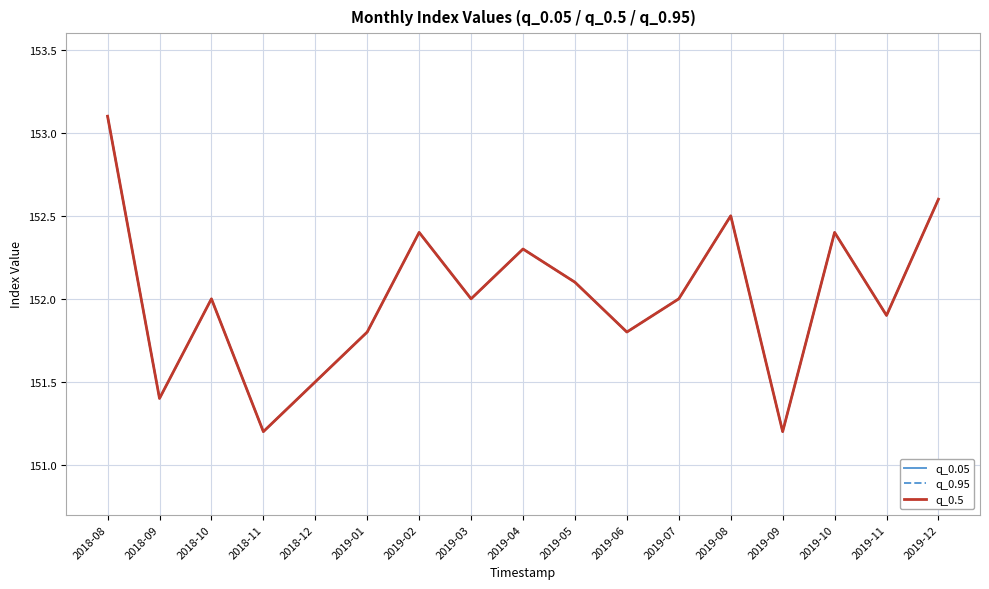

Reading left to right, list all the values displayed in this chart.

q_0.05: 2018-08=153.1	2018-09=151.4	2018-10=152.0	2018-11=151.2	2018-12=151.5	2019-01=151.8	2019-02=152.4	2019-03=152.0	2019-04=152.3	2019-05=152.1	2019-06=151.8	2019-07=152.0	2019-08=152.5	2019-09=151.2	2019-10=152.4	2019-11=151.9	2019-12=152.6
q_0.95: 2018-08=153.1	2018-09=151.4	2018-10=152.0	2018-11=151.2	2018-12=151.5	2019-01=151.8	2019-02=152.4	2019-03=152.0	2019-04=152.3	2019-05=152.1	2019-06=151.8	2019-07=152.0	2019-08=152.5	2019-09=151.2	2019-10=152.4	2019-11=151.9	2019-12=152.6
q_0.5: 2018-08=153.1	2018-09=151.4	2018-10=152.0	2018-11=151.2	2018-12=151.5	2019-01=151.8	2019-02=152.4	2019-03=152.0	2019-04=152.3	2019-05=152.1	2019-06=151.8	2019-07=152.0	2019-08=152.5	2019-09=151.2	2019-10=152.4	2019-11=151.9	2019-12=152.6